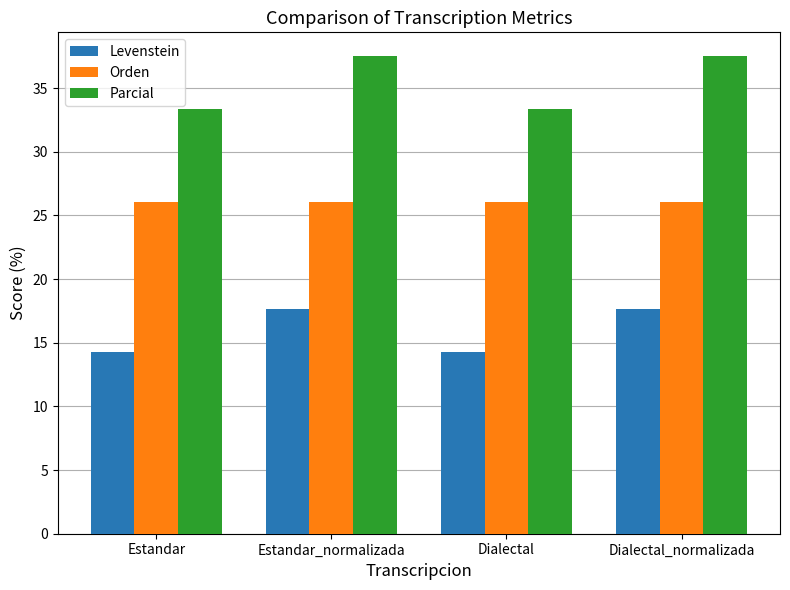

Rank the series by their maximum value, from lowest to highest.

Levenstein, Orden, Parcial